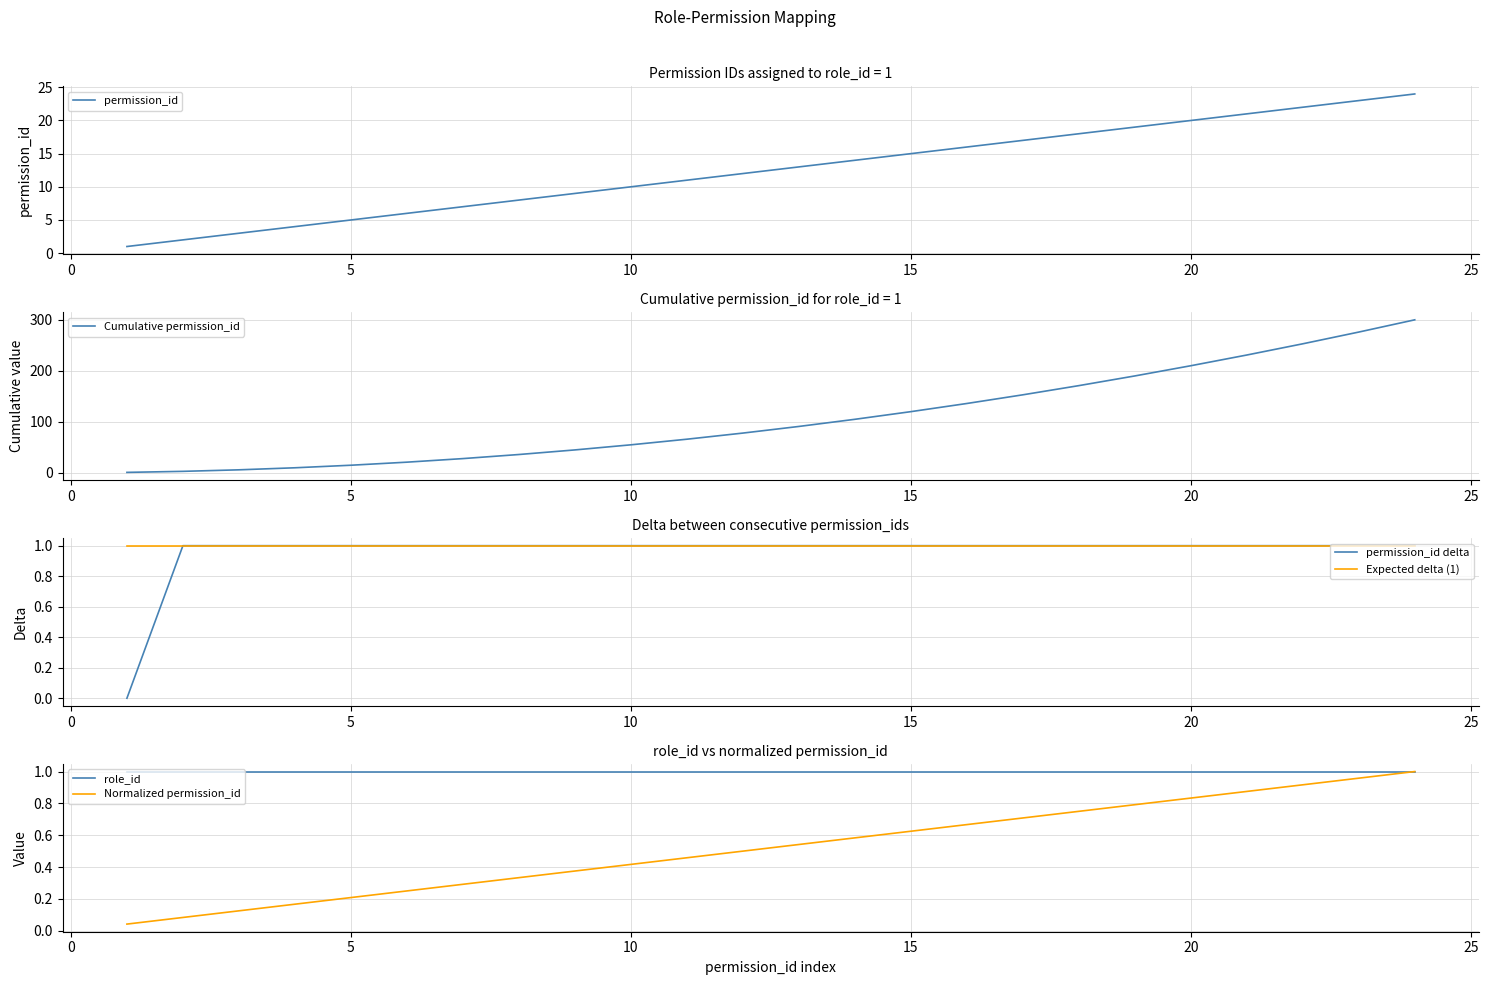

True or false: Normalized permission_id has a value of 0.5 at 20.

False